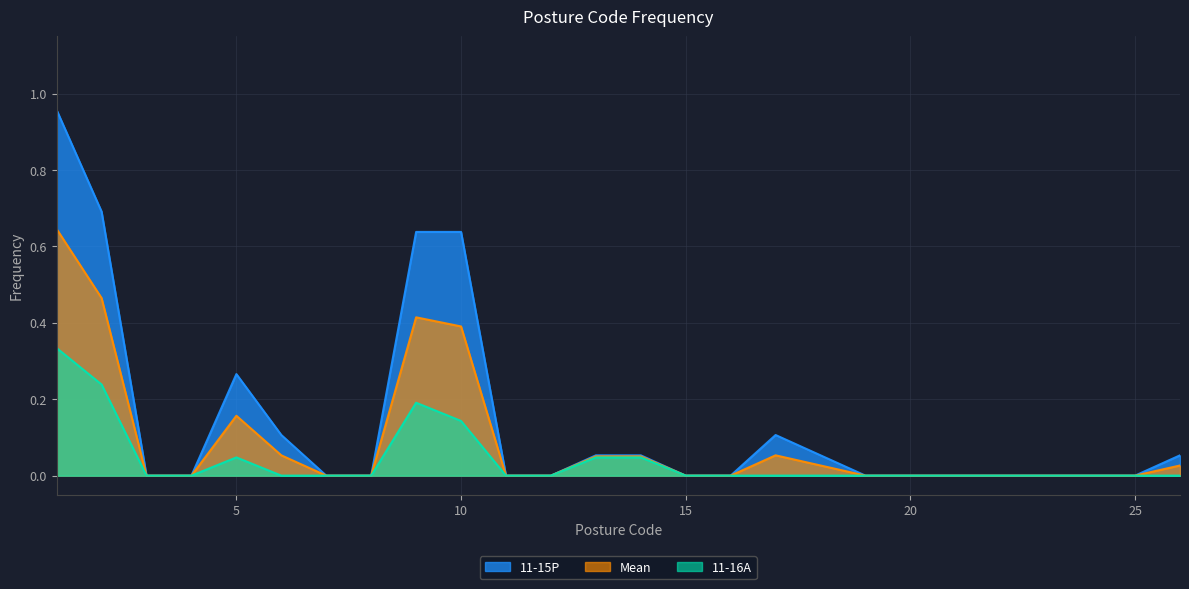

True or false: 11-15P and Mean intersect in this chart.

False